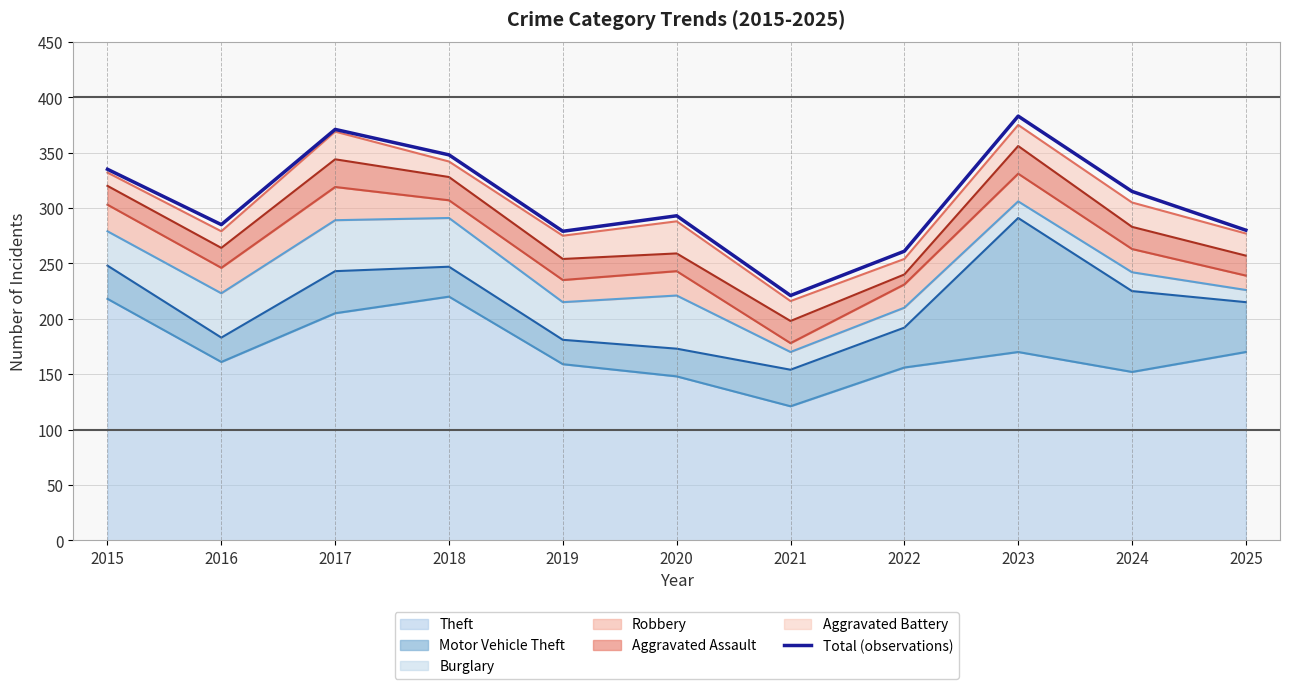

The chart shows a value of 456 at 2019. True or false?

False